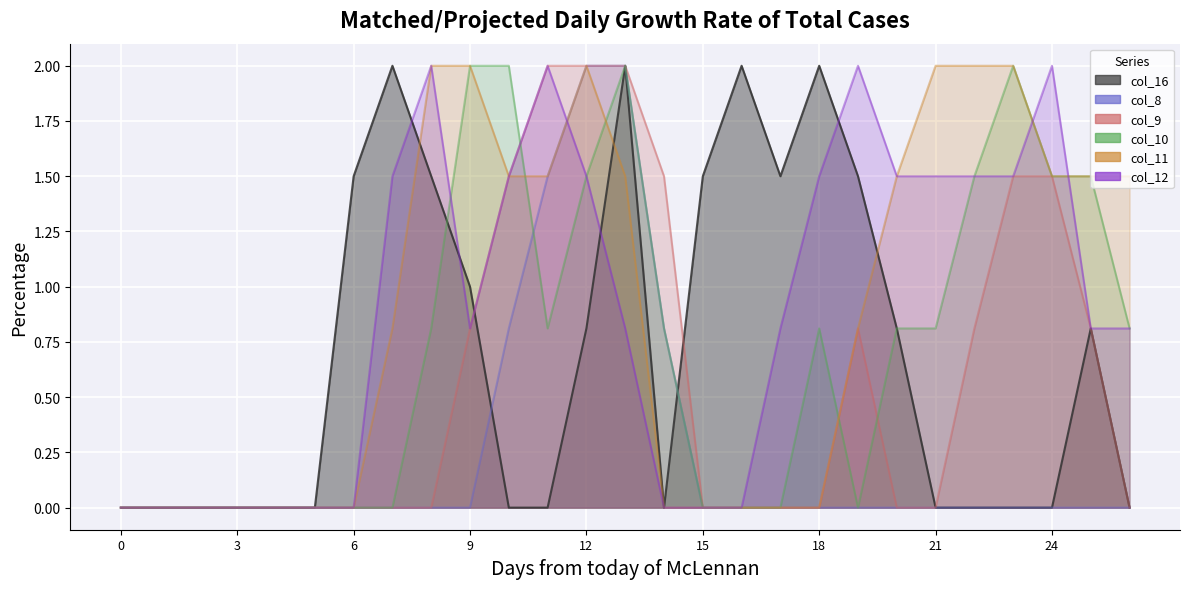

In col_10, how many points are lower than both neighbors (excluding endpoints)?

2